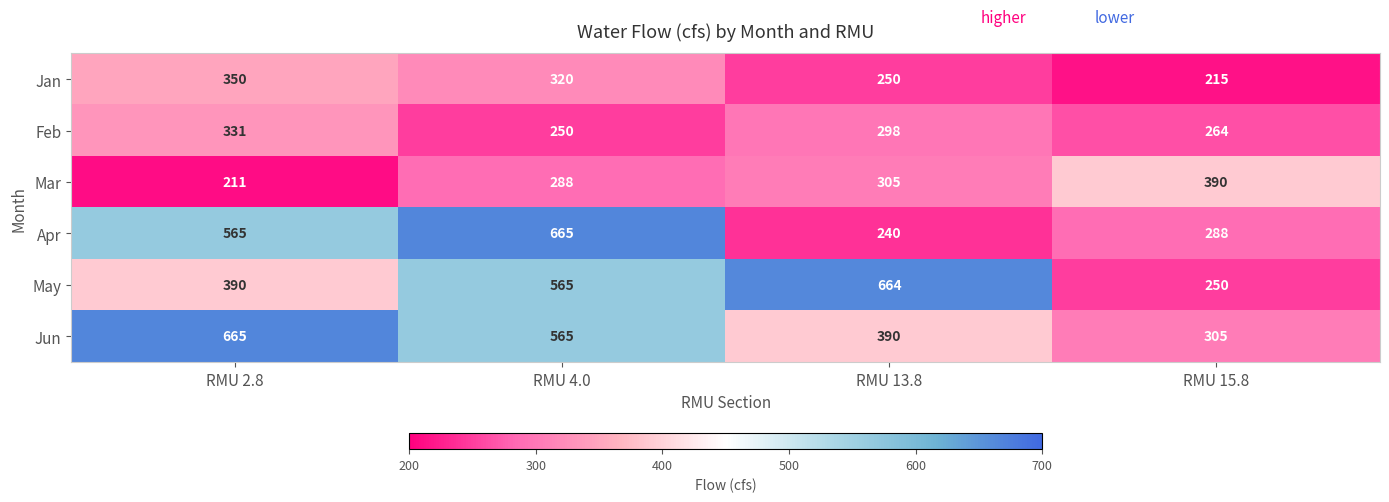

True or false: Mar has a value of 288 at RMU 4.0.

True